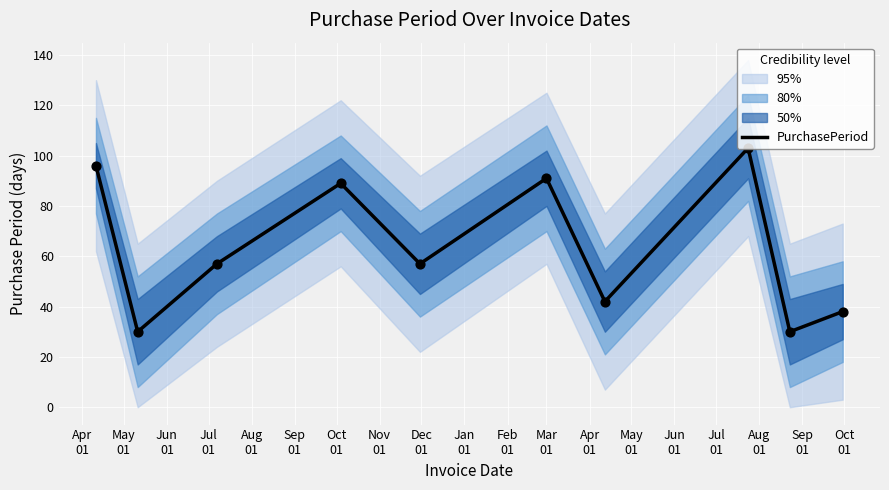

What is the minimum value for PurchasePeriod?

30